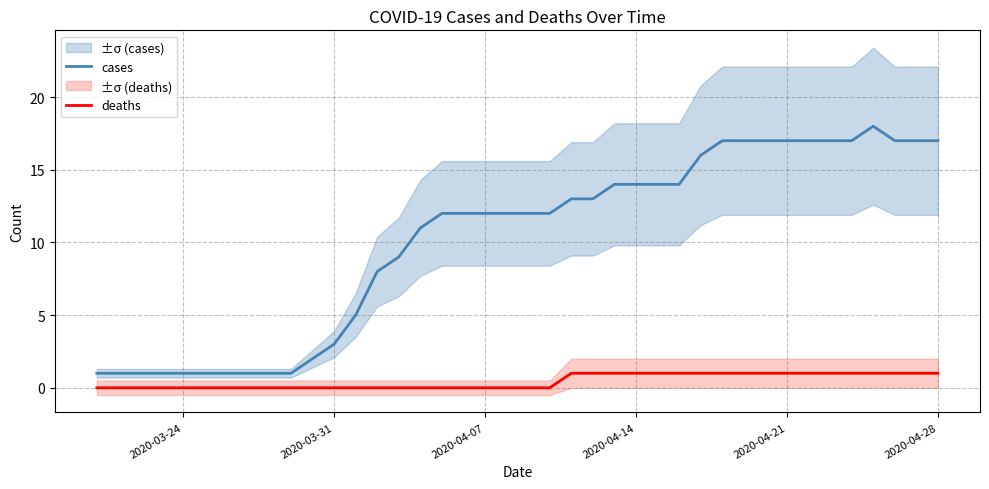

True or false: cases has a value of 24 at 2020-04-28.

False